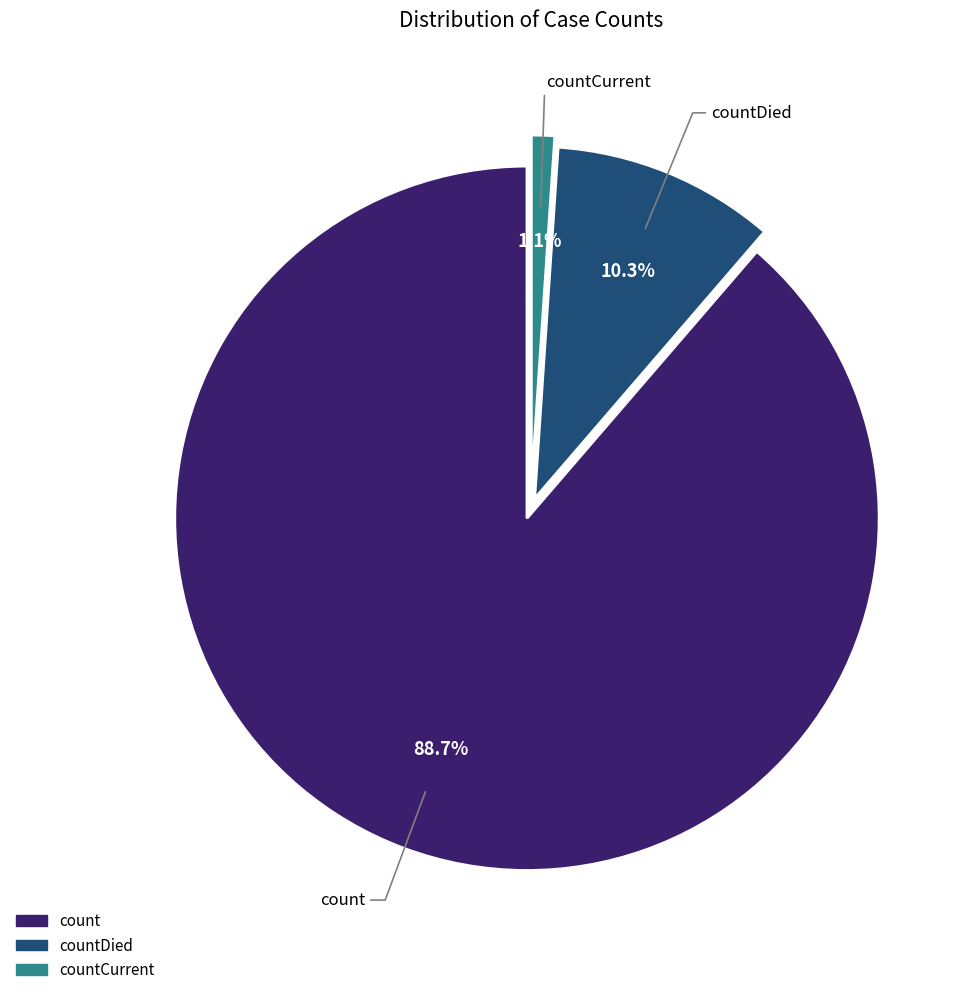

Is there any slice that represents more than half of the pie?

Yes